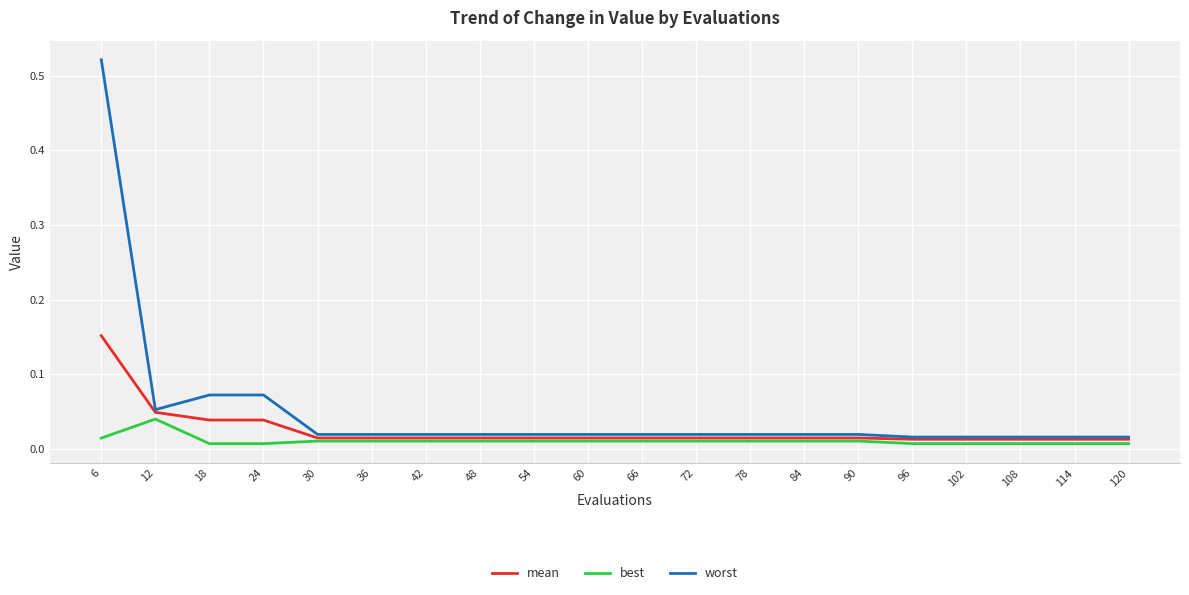

At which category is the sum across all series the highest?

6